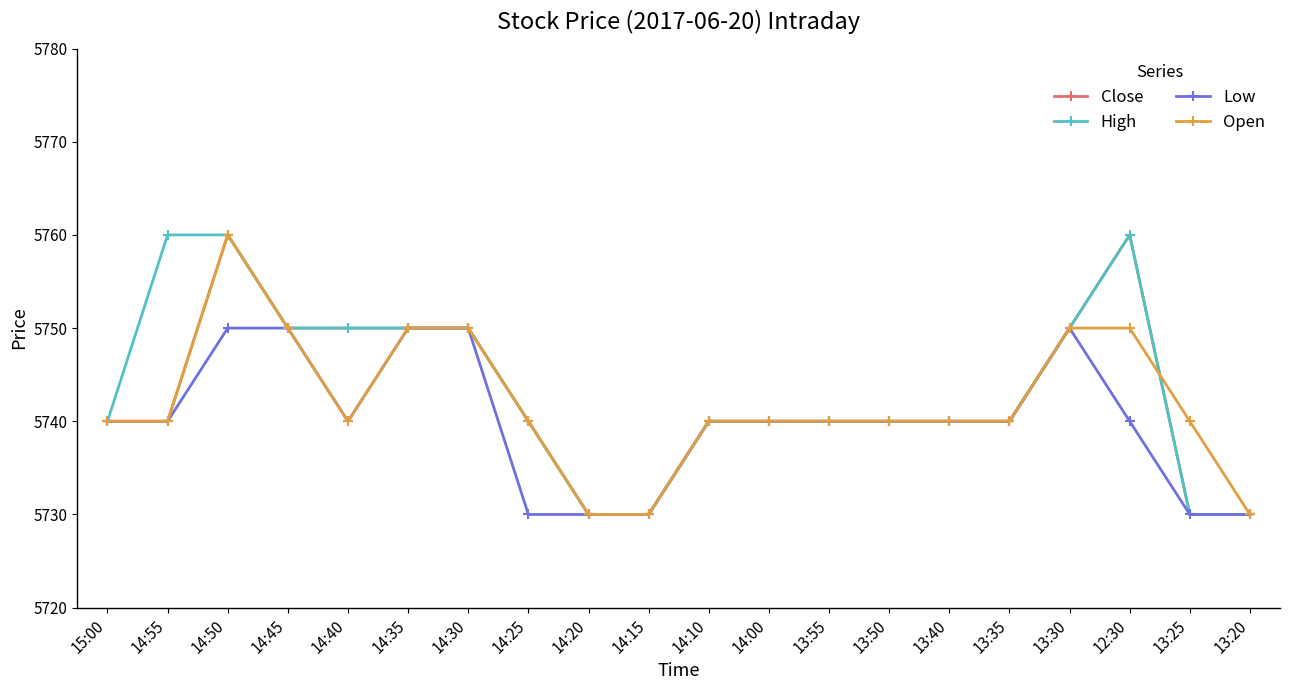

What is the spread (max minus min) of values at 14:25?

10